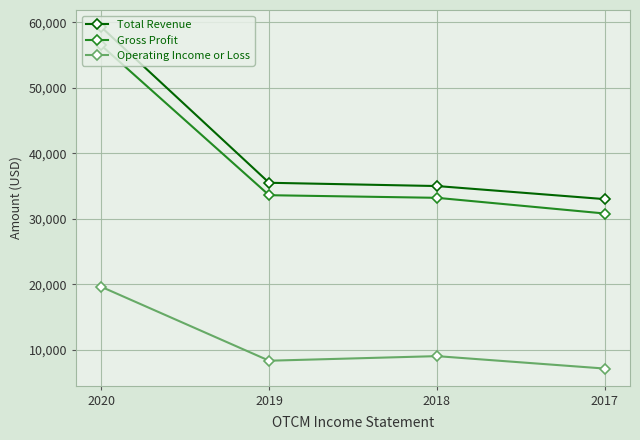

At which label does Gross Profit first exceed 33600?

2020